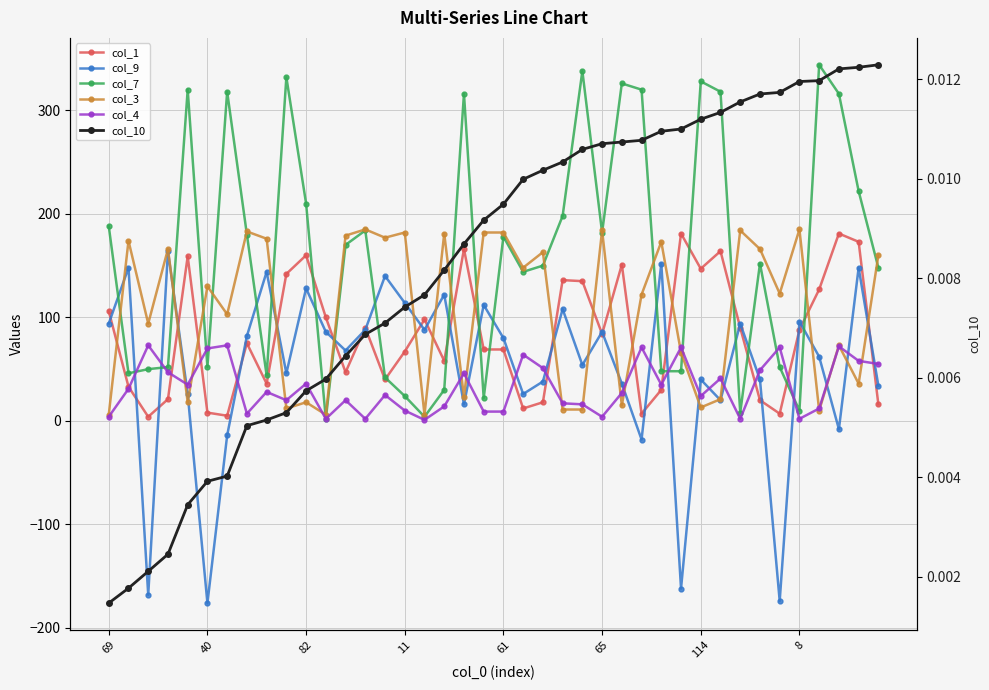

What is the sum of the col_7 values at 35 and 32?

18.0